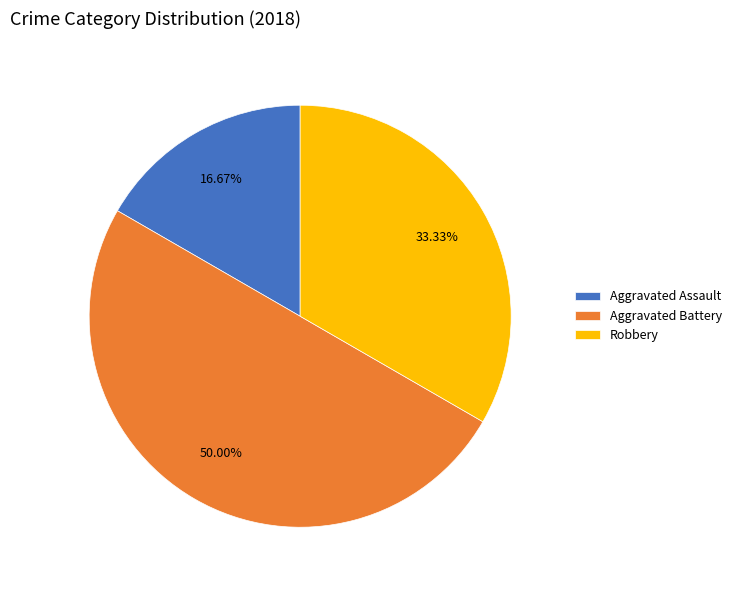

Does Aggravated Assault account for over 50% of the chart?

No